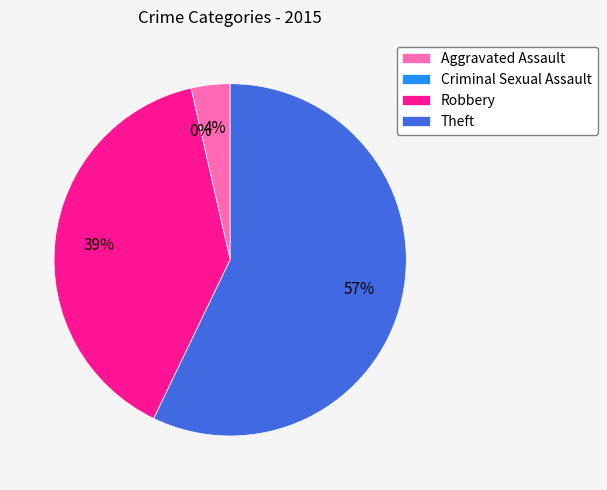

Which slice is the largest?

Theft